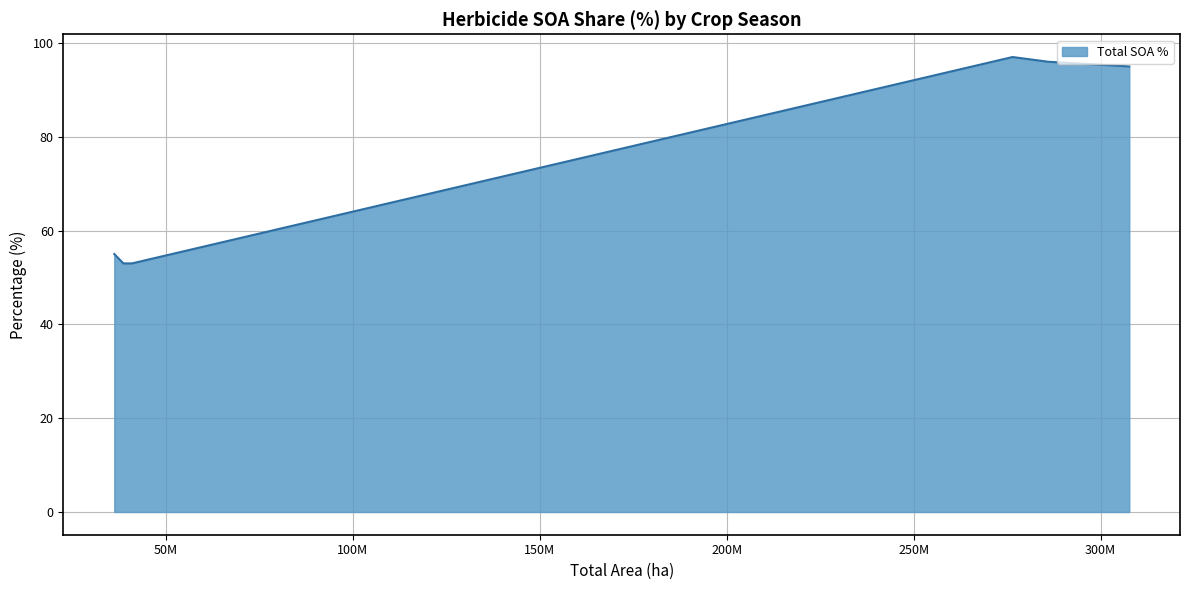

What is the sum of all values?

449